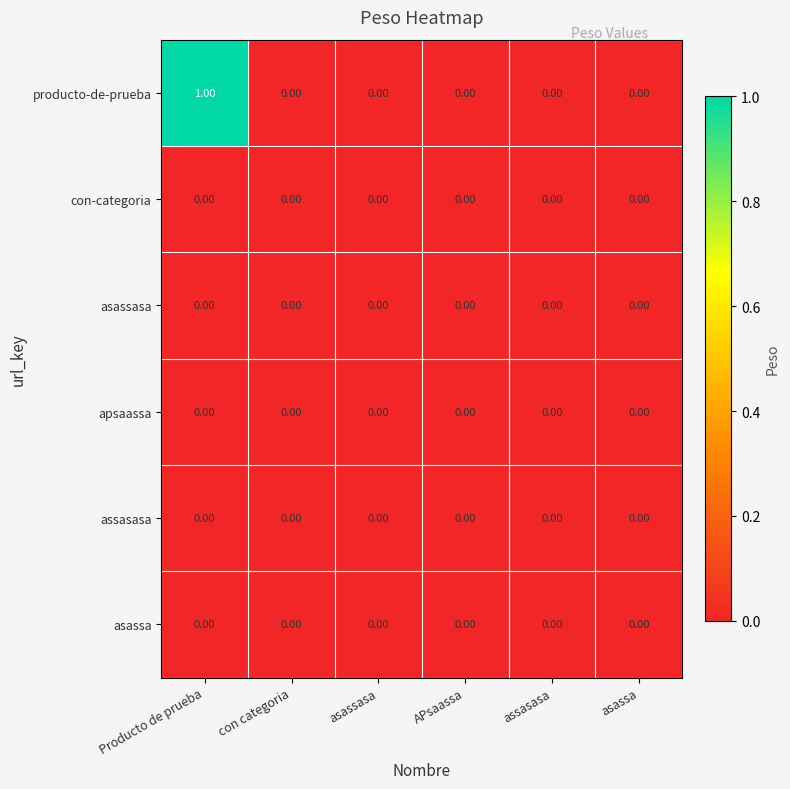

Is the value of asassa at APsaassa greater than the value of producto-de-prueba at con categoria?

No